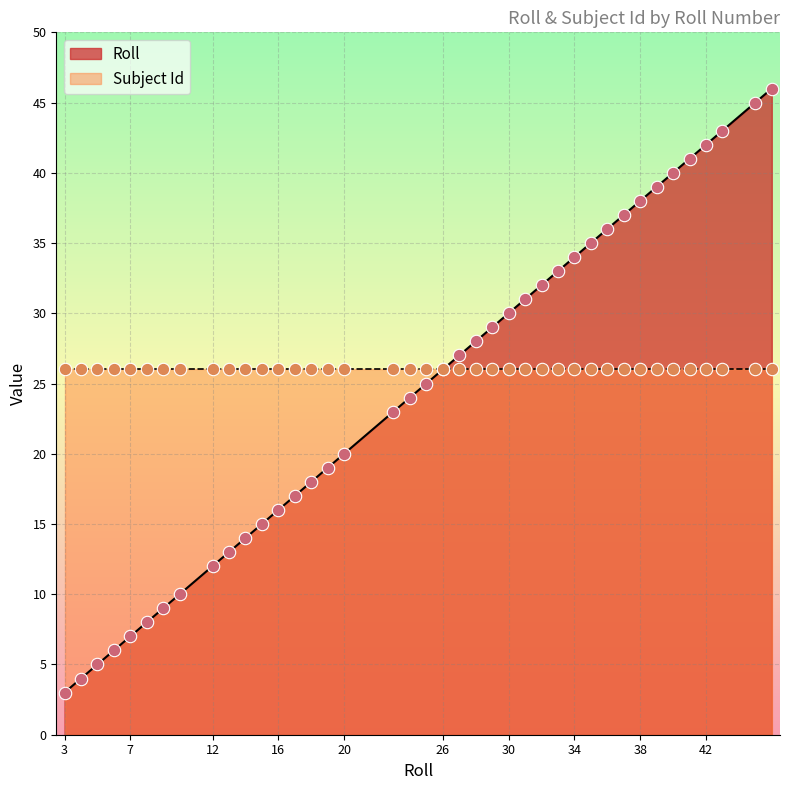

Approximately how many times larger is the value at 30 compared to 5?

6.0